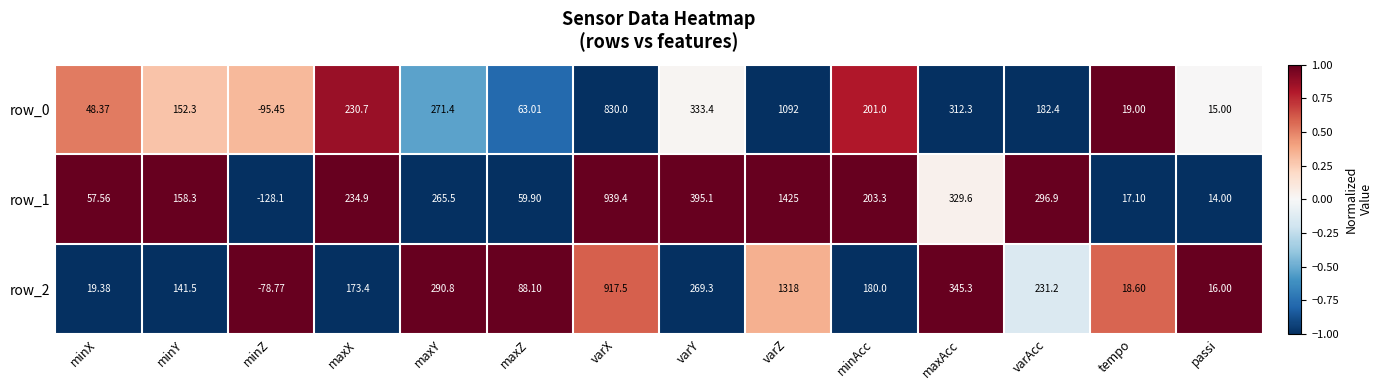

What is the smallest value displayed?

-128.1